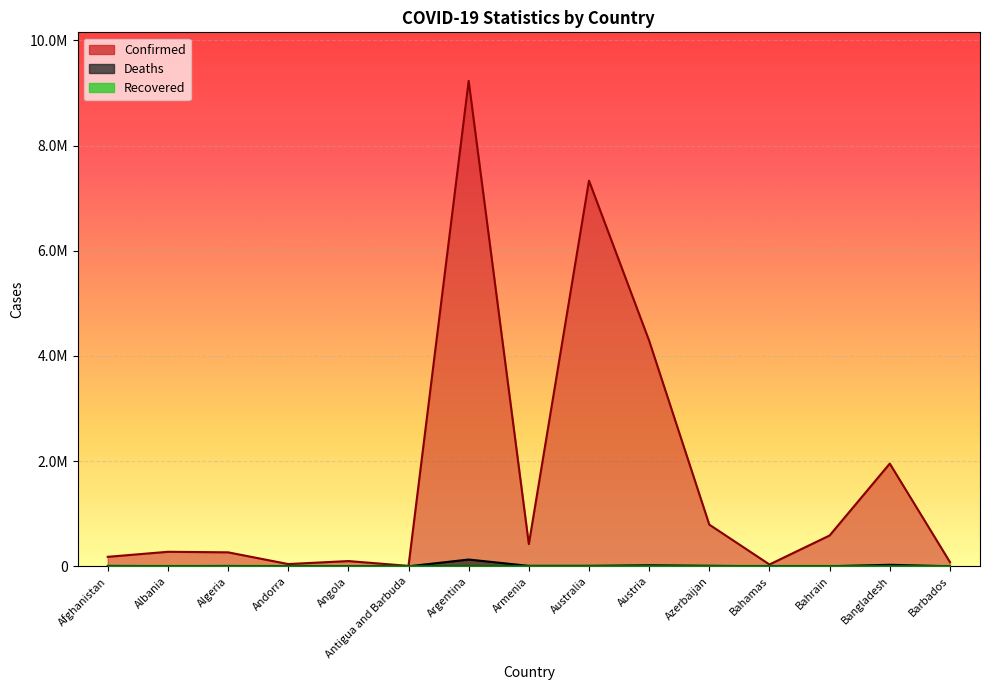

Rank the categories by Deaths value from lowest to highest.

Antigua and Barbuda, Andorra, Barbados, Bahamas, Bahrain, Angola, Albania, Algeria, Afghanistan, Australia, Armenia, Azerbaijan, Austria, Bangladesh, Argentina